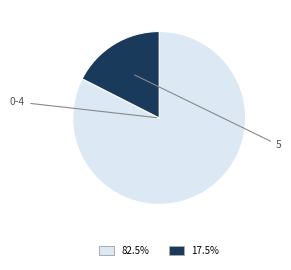

Count the number of slices in the pie.

2